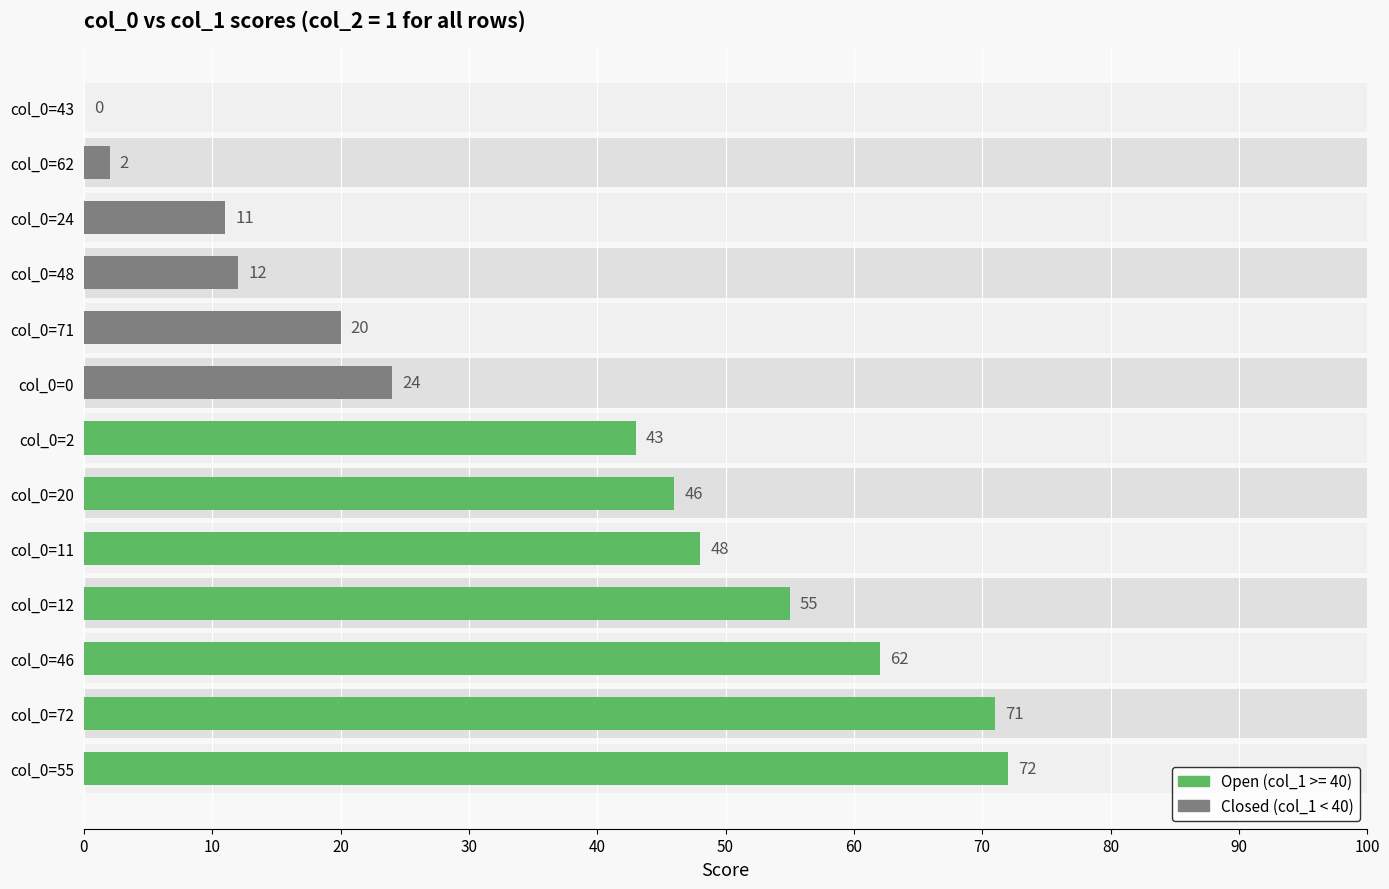

What is the difference between the maximum and minimum values?

72